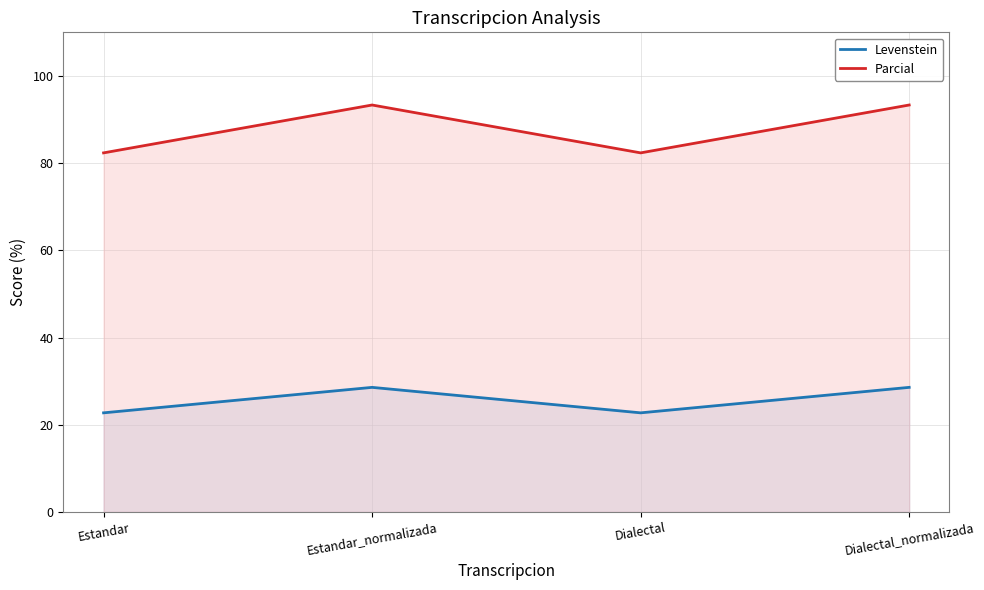

Which series has the largest range (max minus min)?

Parcial